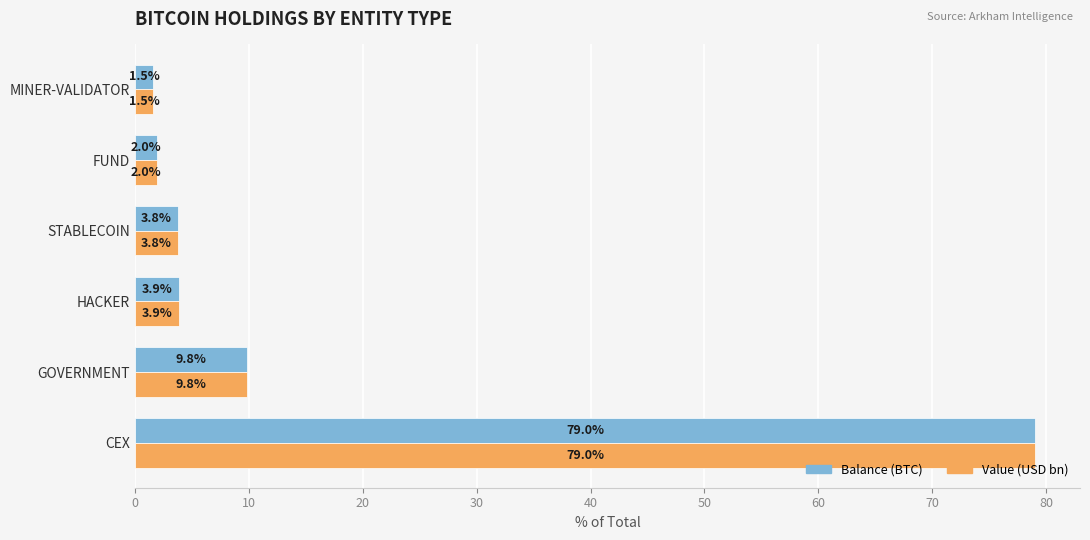

Is the value of Balance (BTC) at CEX greater than the value of Value (USD bn) at GOVERNMENT?

Yes